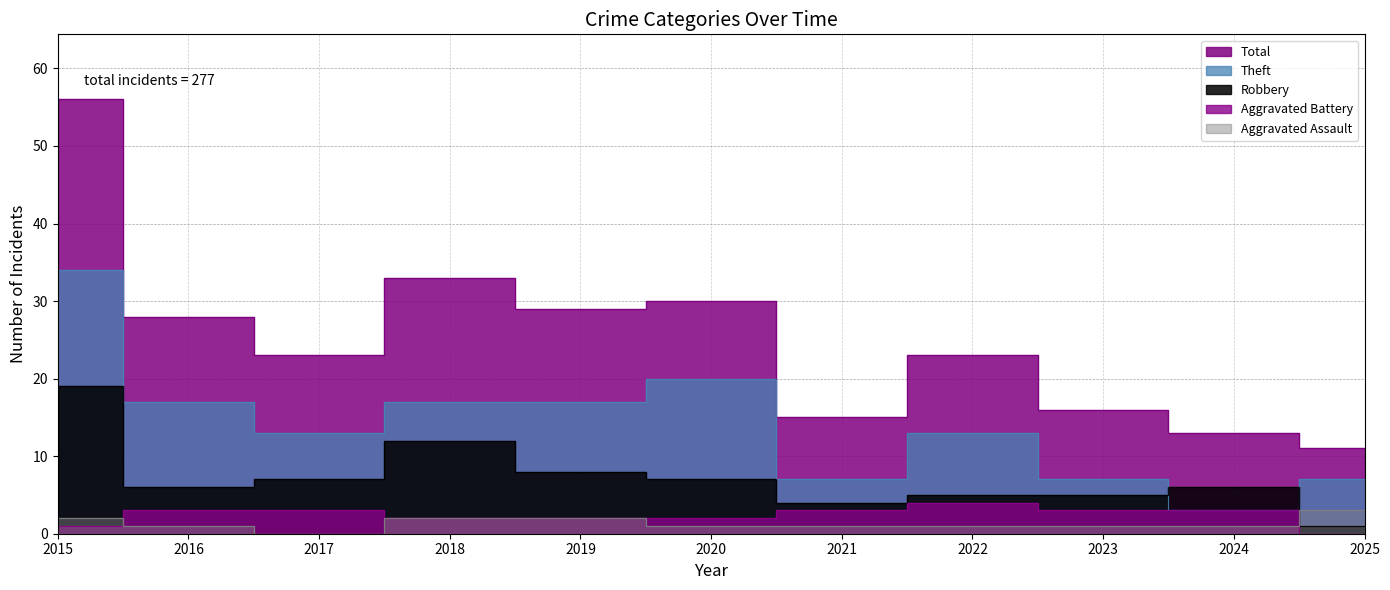

How many data points in Total are above 23?

5